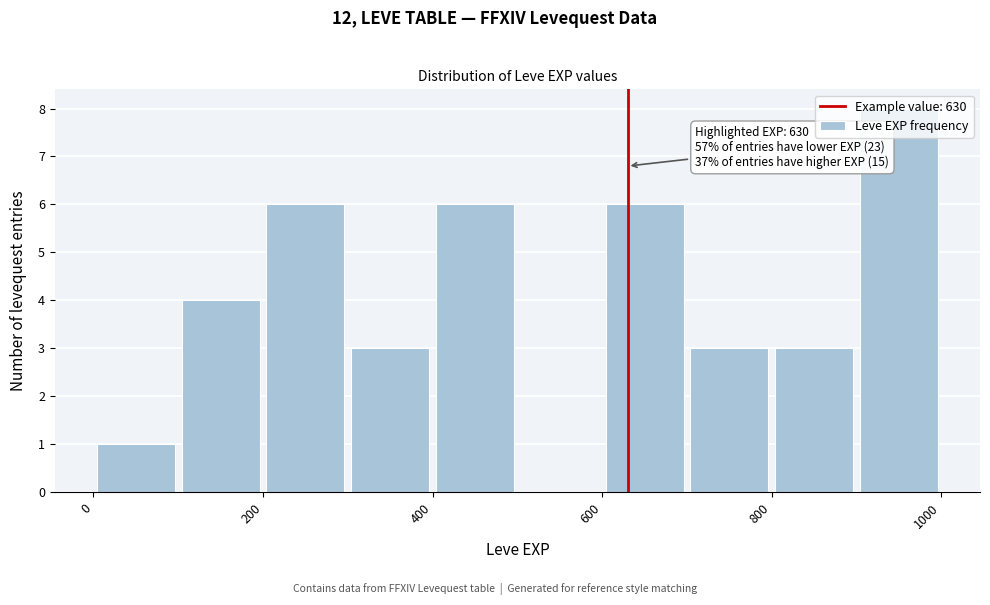

Over which range of the x-axis is the bar tallest?

900 to 1000